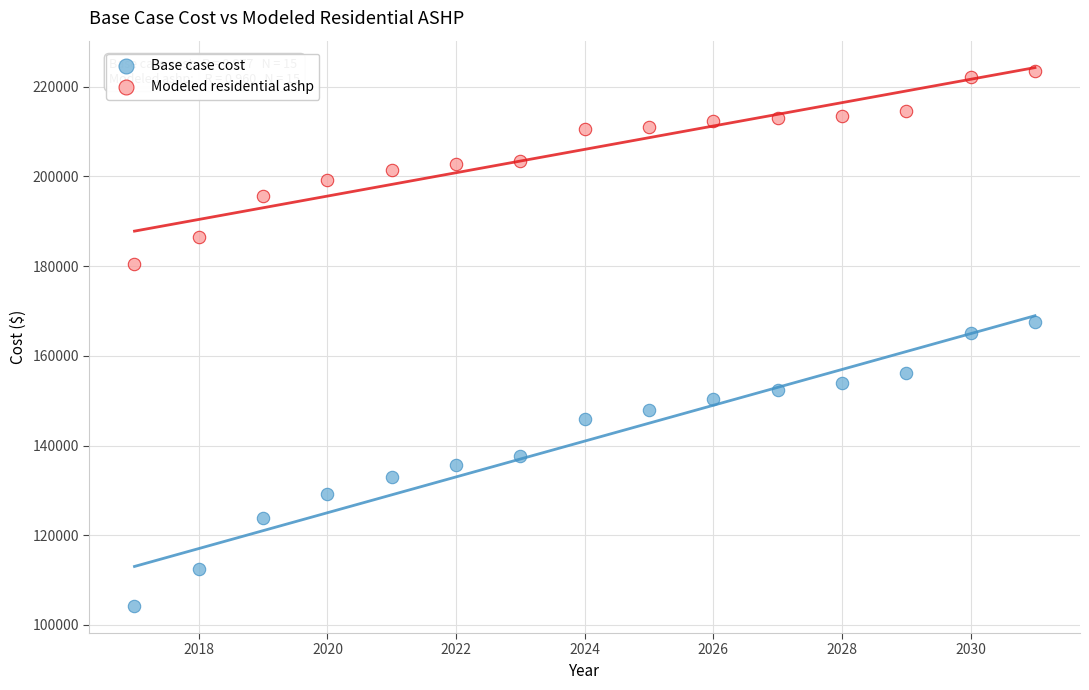

Which series contains the highest Y value?

Modeled residential ashp